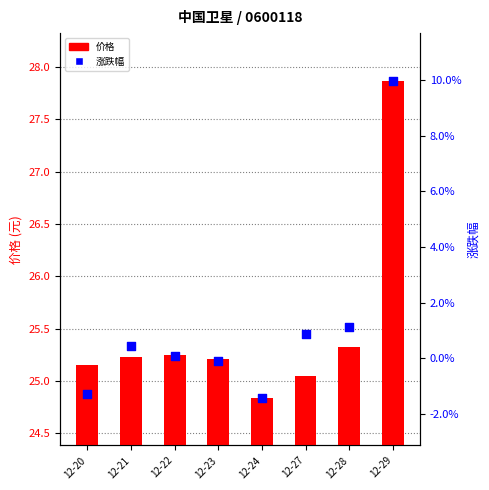

Which series has the largest total across all categories?

价格